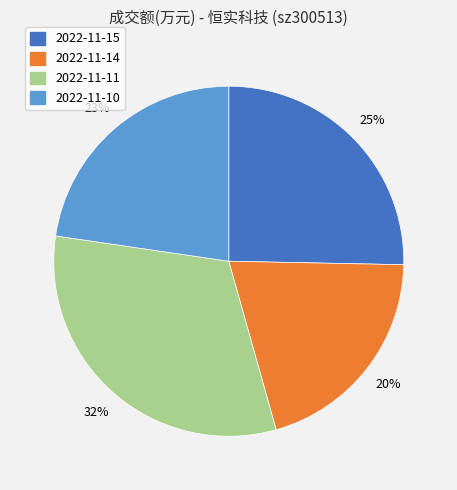

How many slices are in this pie chart?

4